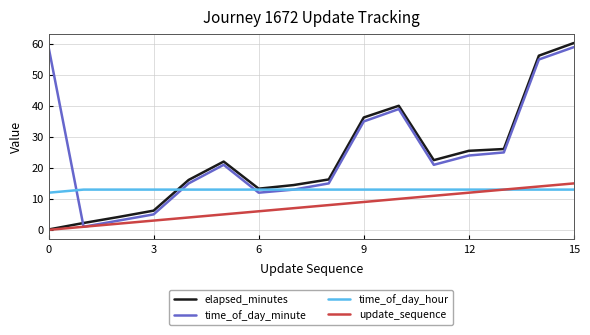

How many values in the elapsed_minutes series are below 22?

8